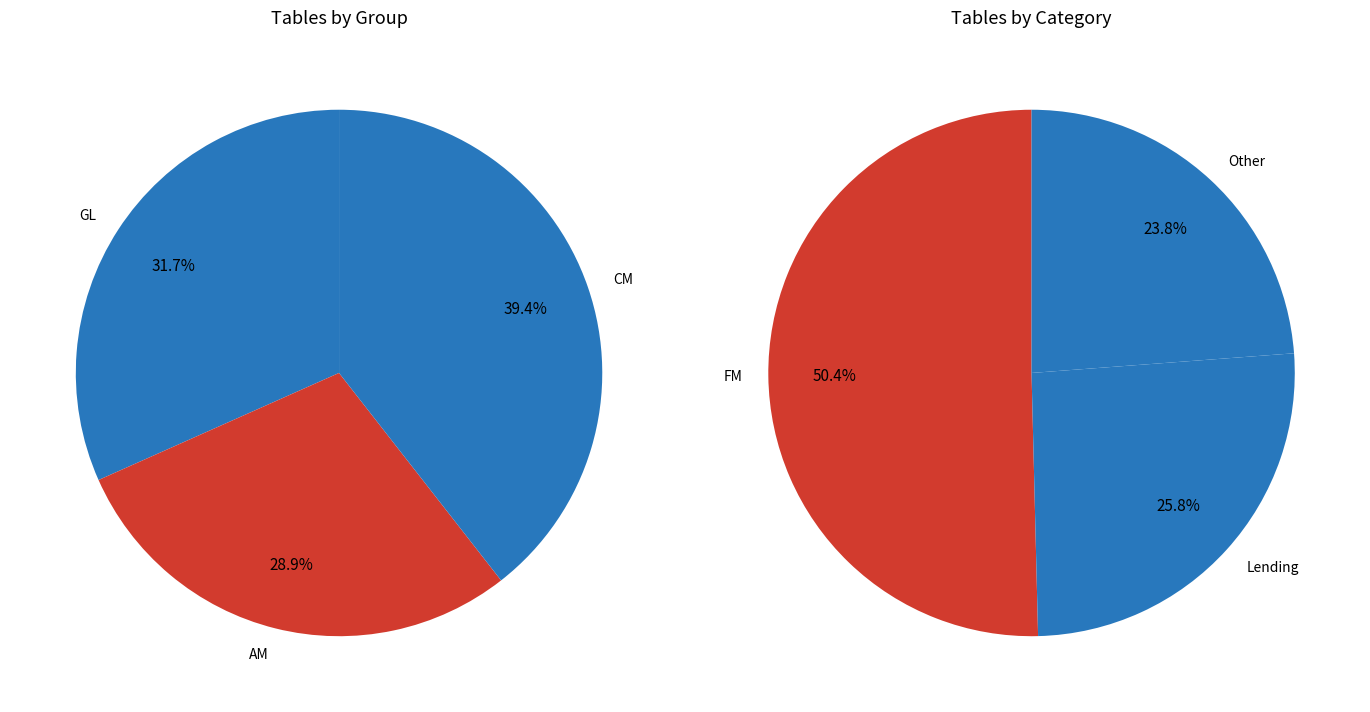

How many slices are in this pie chart?

6